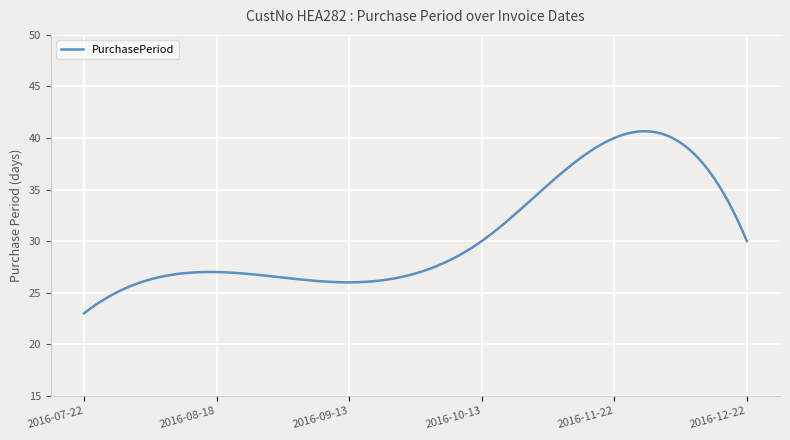

What is the greatest value displayed?

40.7